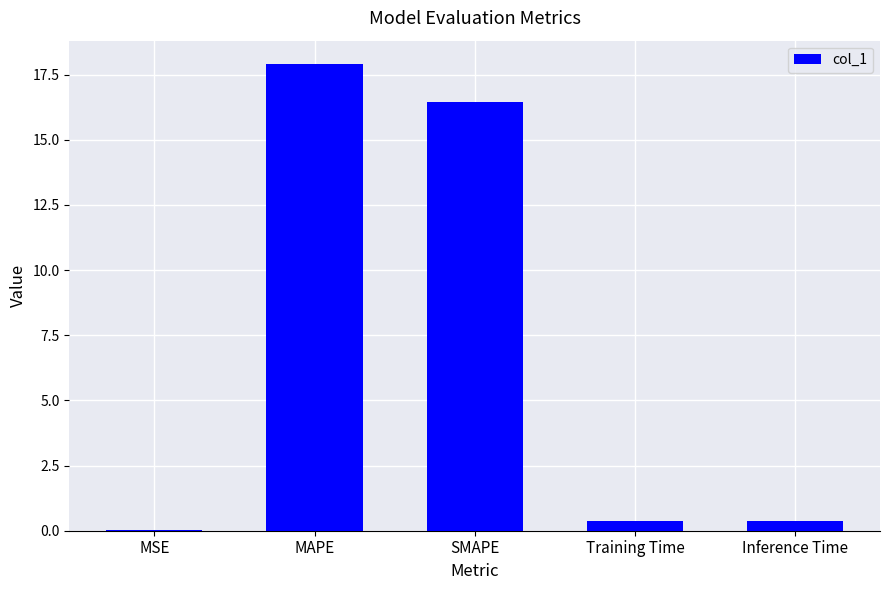

True or false: the data shows 16.4 at SMAPE.

True